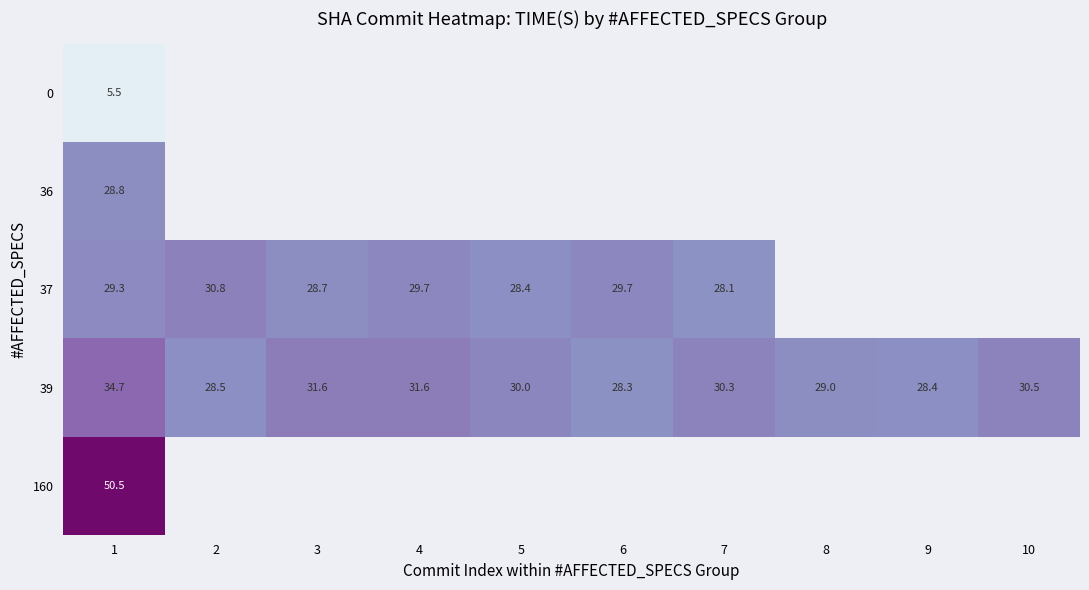

Between 4 and 6, which series saw the biggest shift?

row_3